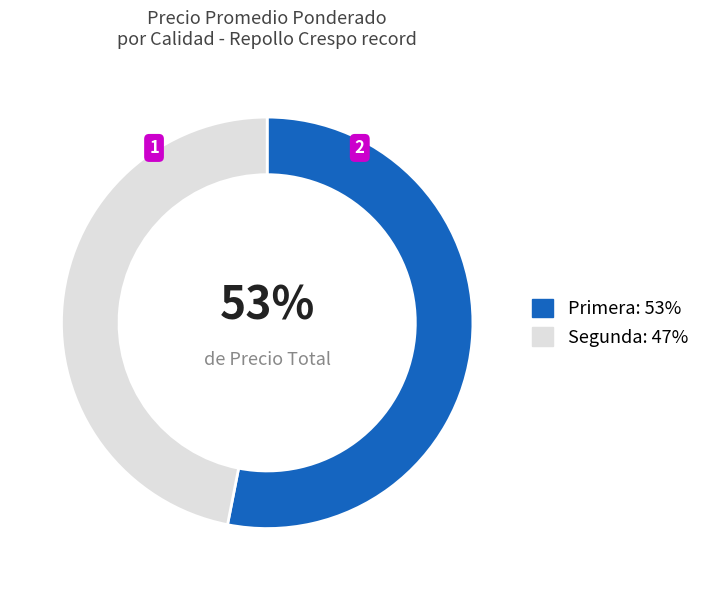

Is it true that Primera is 53% of the pie?

True